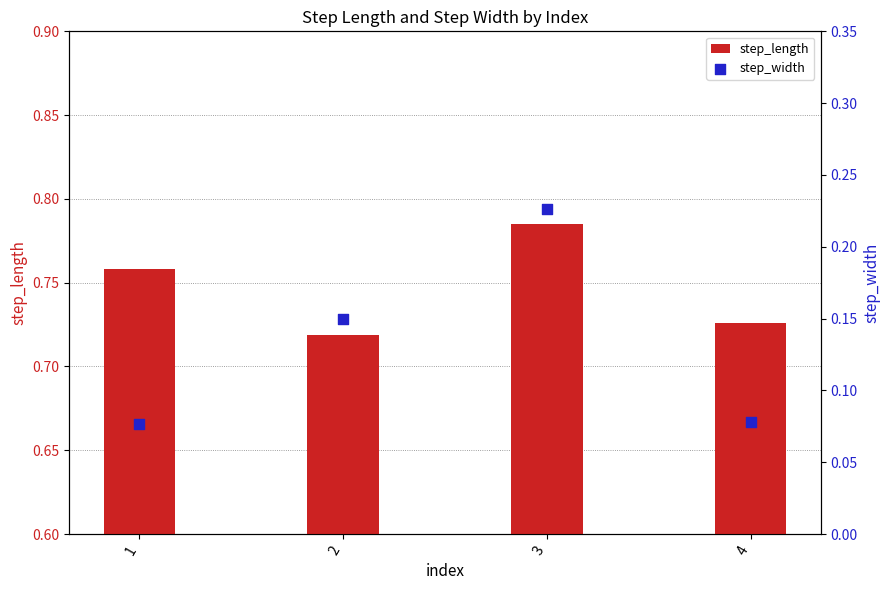

Which series reaches the maximum Y coordinate?

step_length